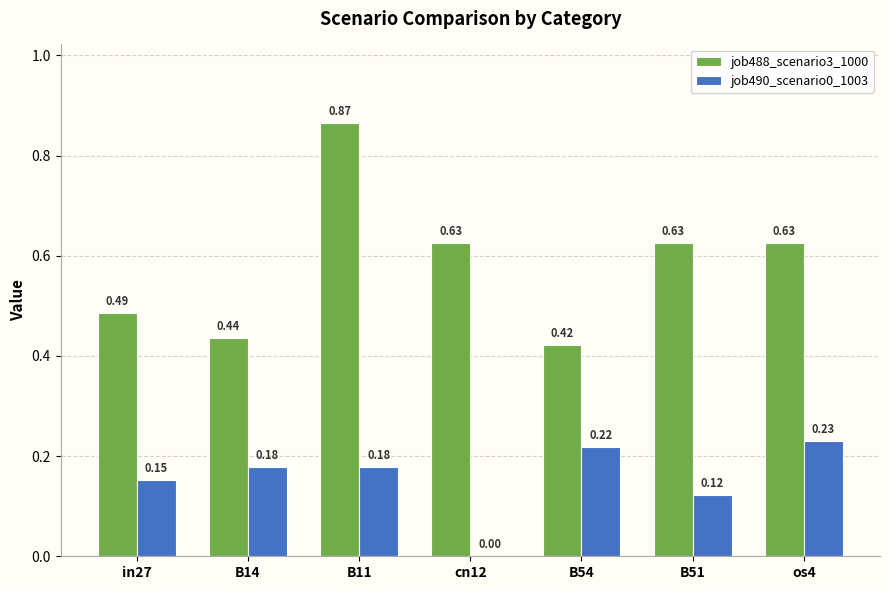

Which category has the highest value across all series?

B11